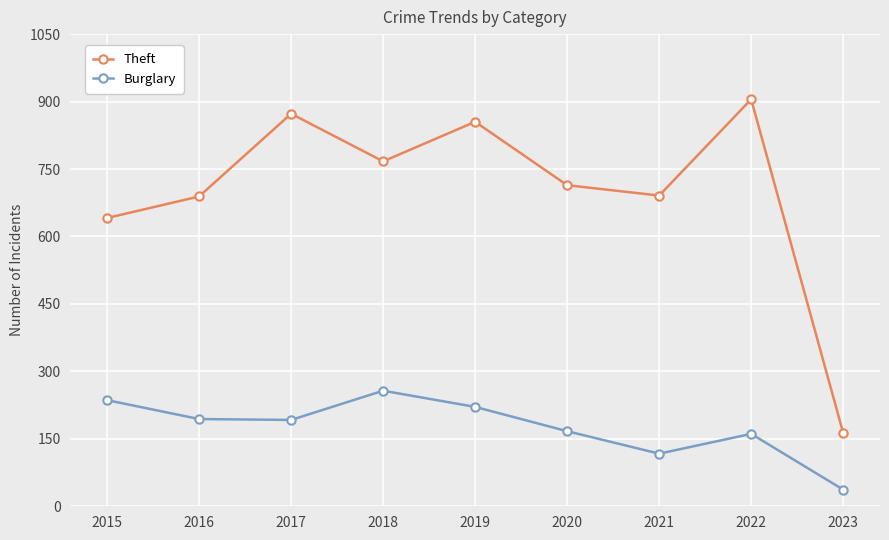

List the series in order of their overall mean, lowest first.

Burglary, Theft